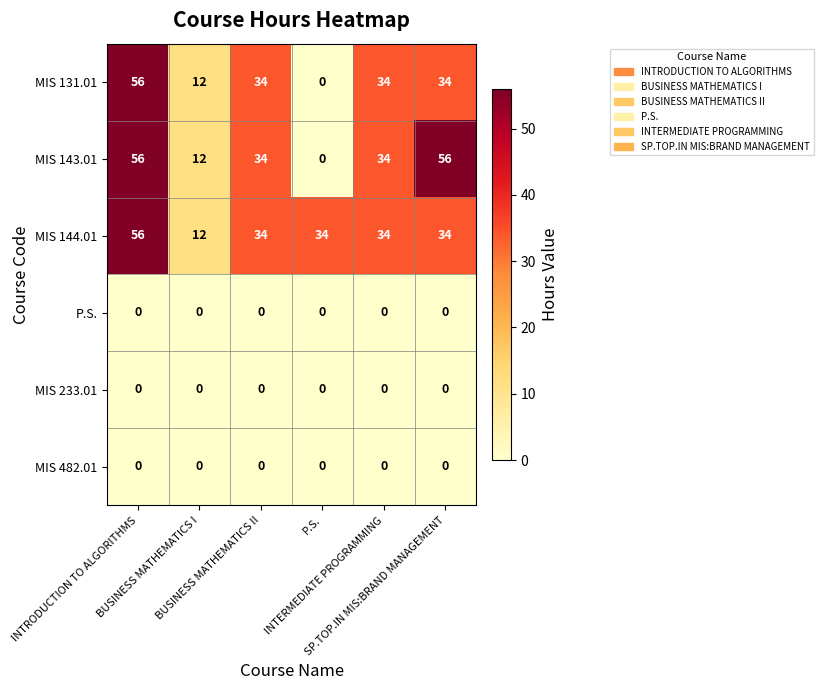

What is the greatest value displayed?

56